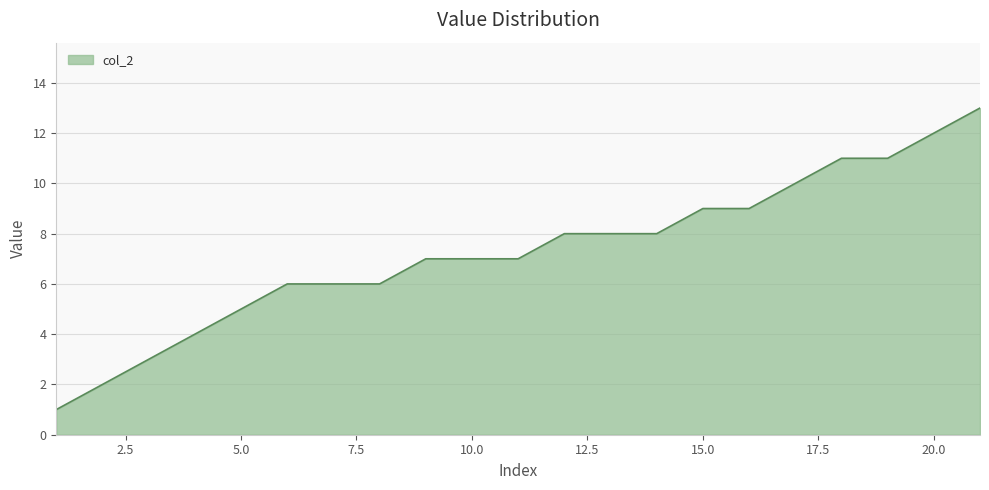

What is the difference between the maximum and minimum values?

12